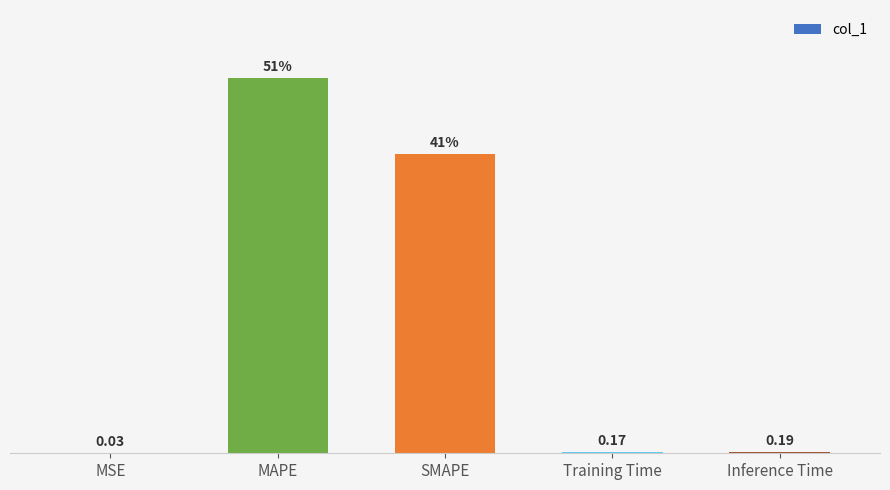

Which has a higher value, Inference Time or SMAPE?

SMAPE